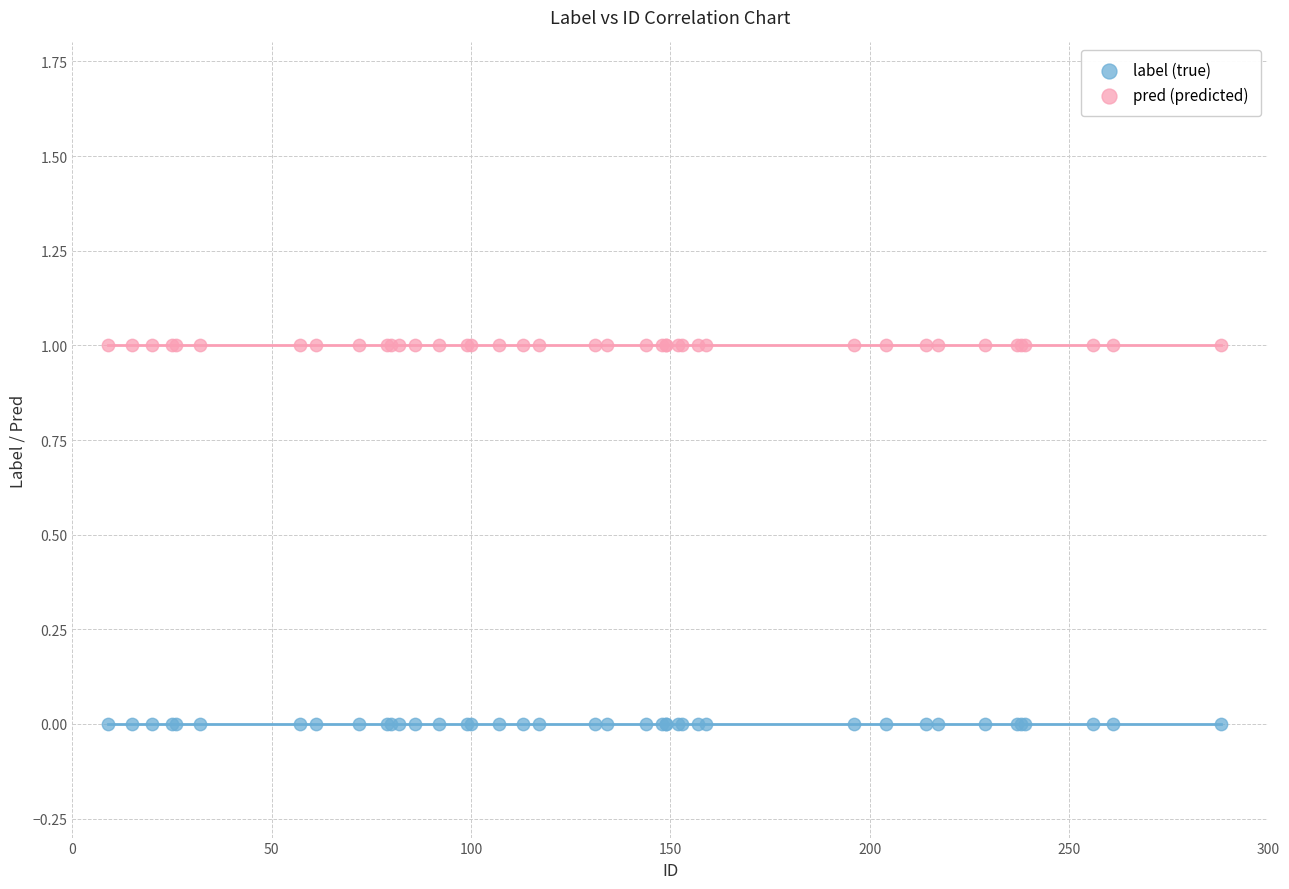

What are all the series names shown in the legend?

label (true), pred (predicted)